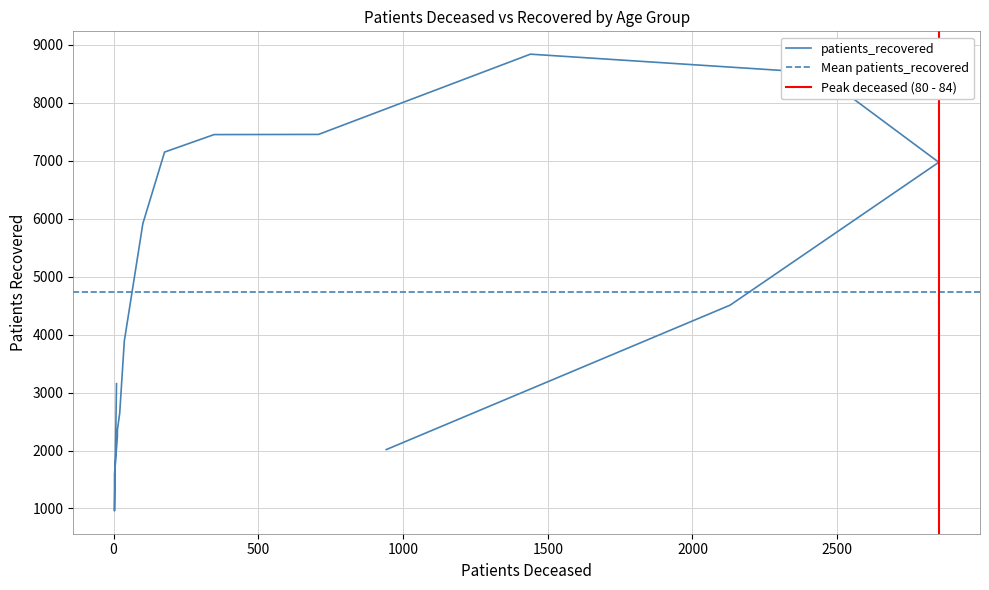

Does the chart display data point markers on the line(s)?

No